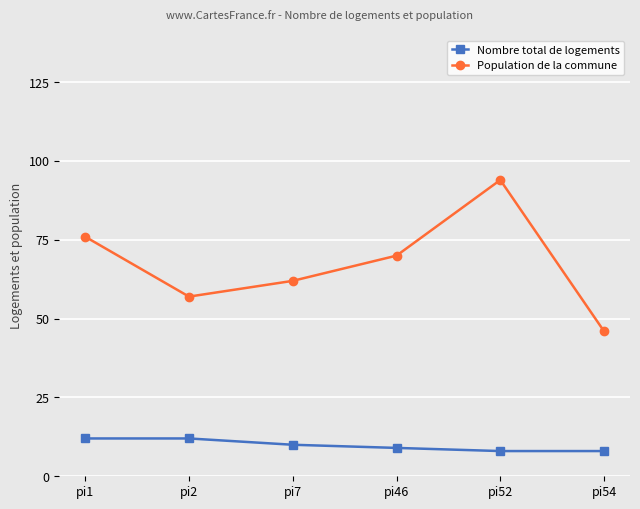

What is the value of the Population de la commune point at the 4th from the left?

70